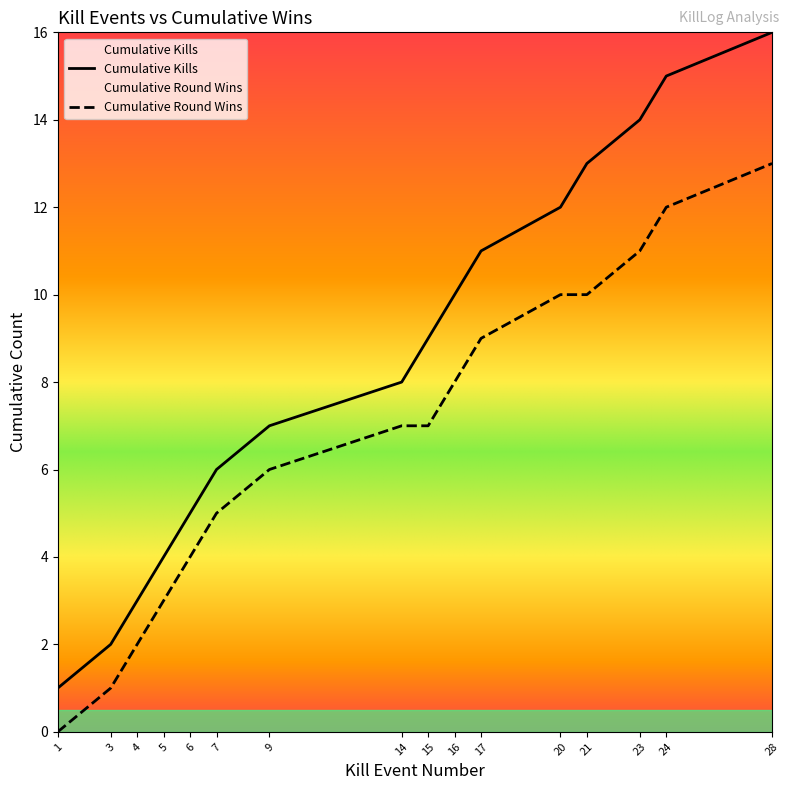

List the series in order of their overall mean, highest first.

Cumulative Kills, Cumulative Round Wins